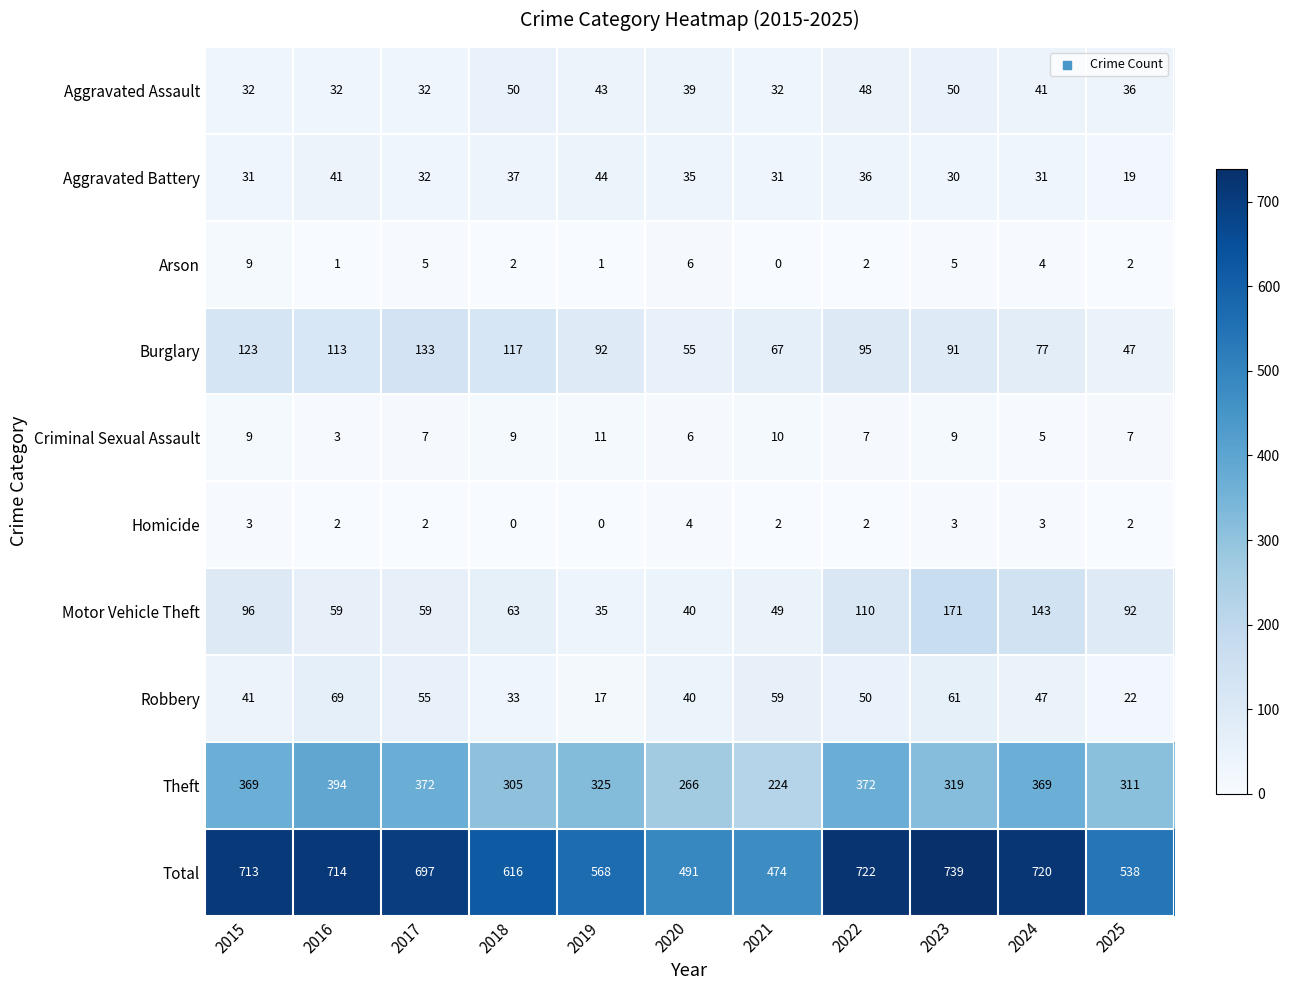

List the series in order of their peak value, highest first.

Total, Theft, Motor Vehicle Theft, Burglary, Robbery, Aggravated Assault, Aggravated Battery, Criminal Sexual Assault, Arson, Homicide